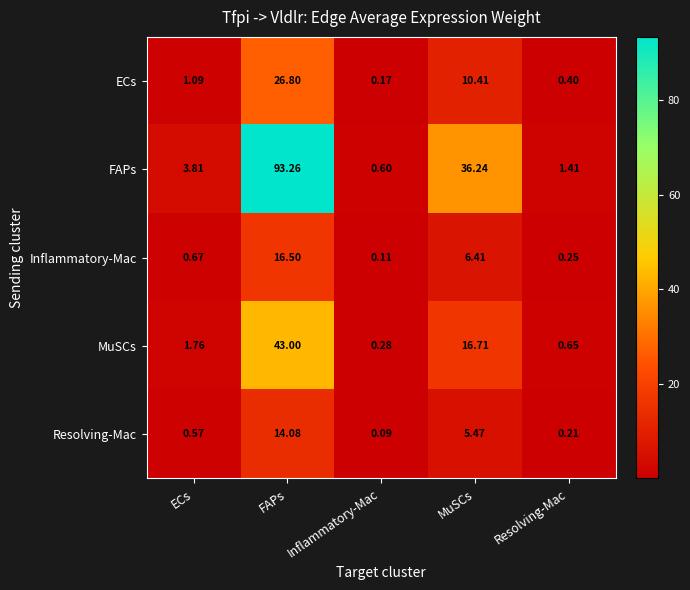

Which series changed the most between ECs and FAPs?

FAPs